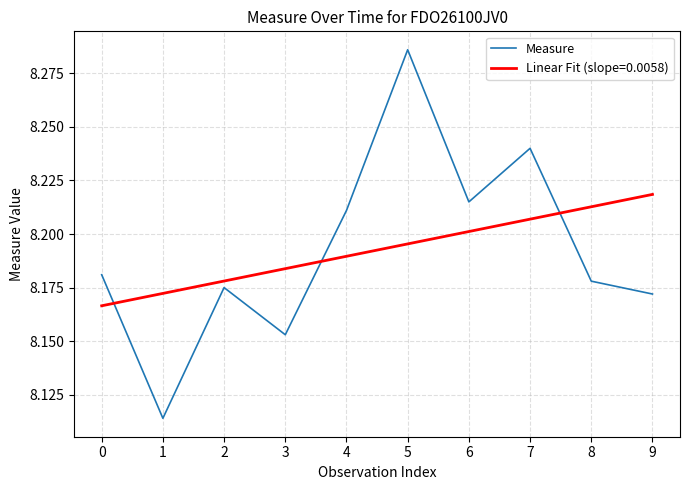

At which label does Linear Fit (slope=0.0058) reach its peak?

9